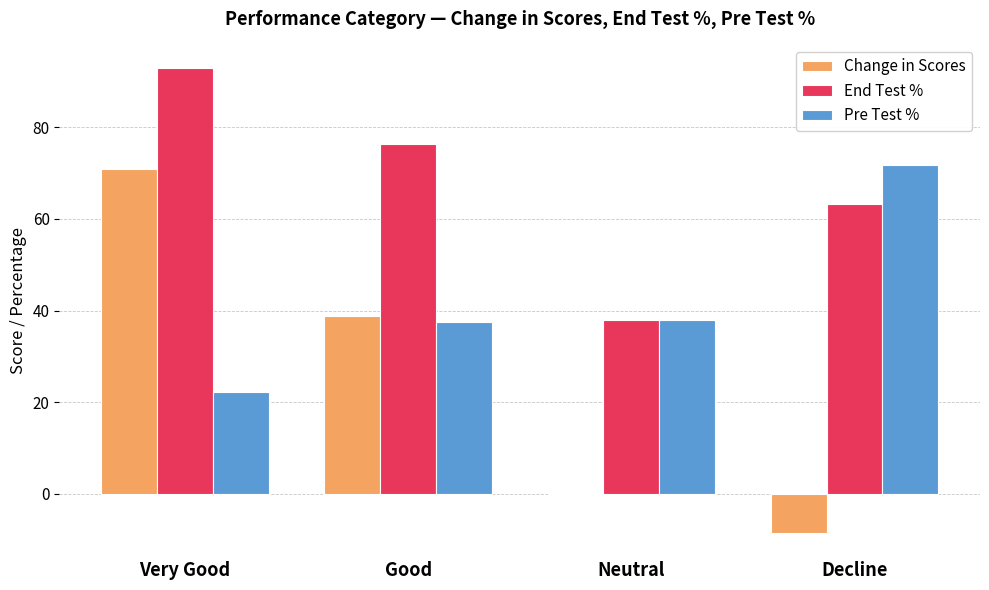

True or false: Change in Scores has a value of -13.3 at Decline.

False